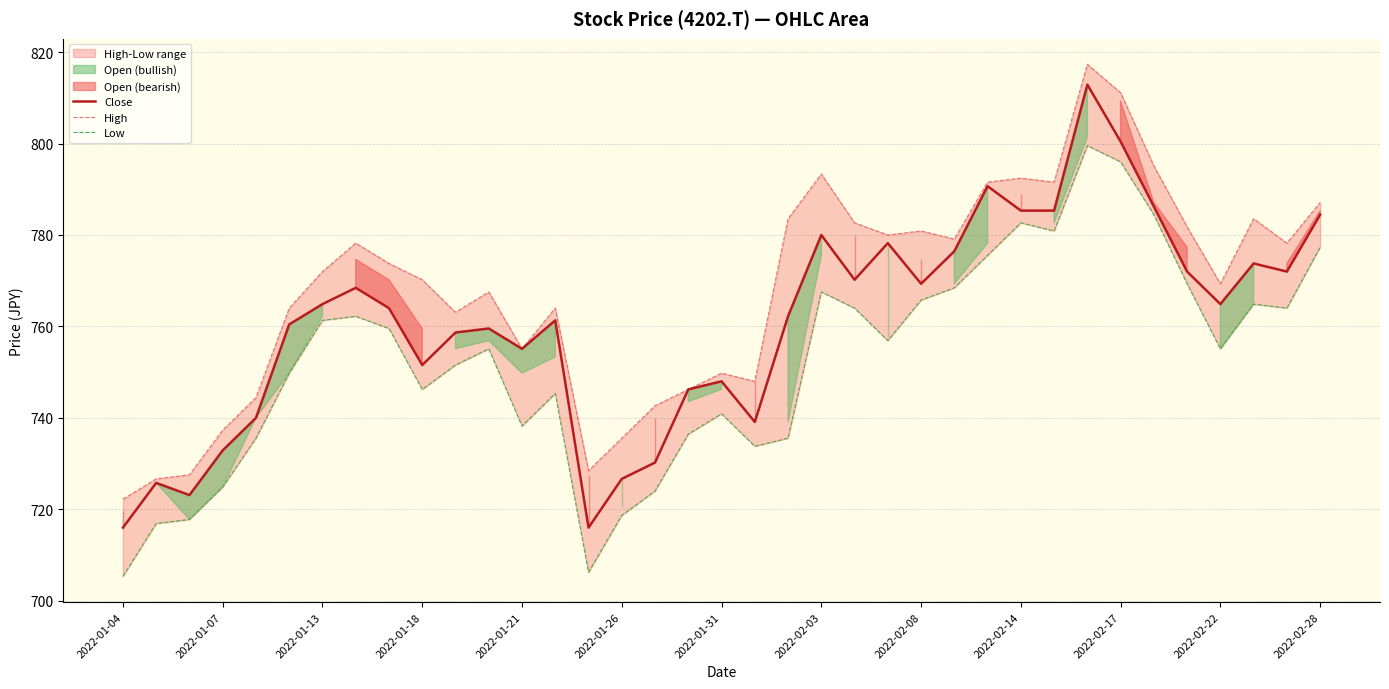

True or false: Close has a value of 769.3 at 2022-02-08.

True